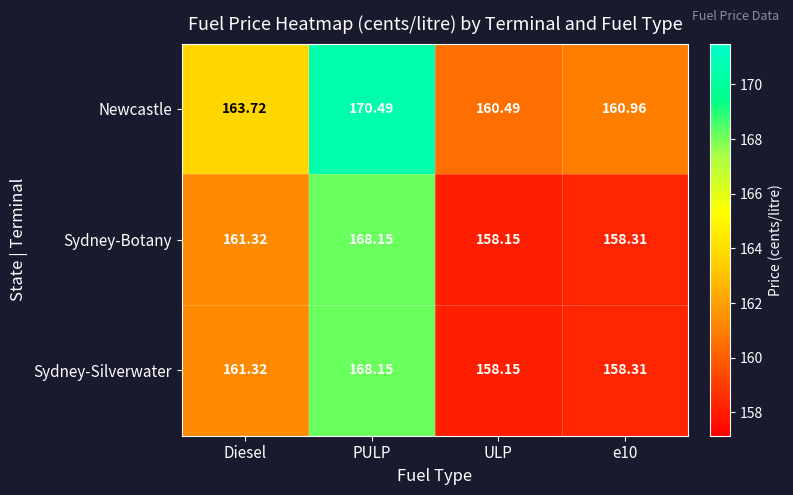

Which category has the lowest value across all series?

ULP